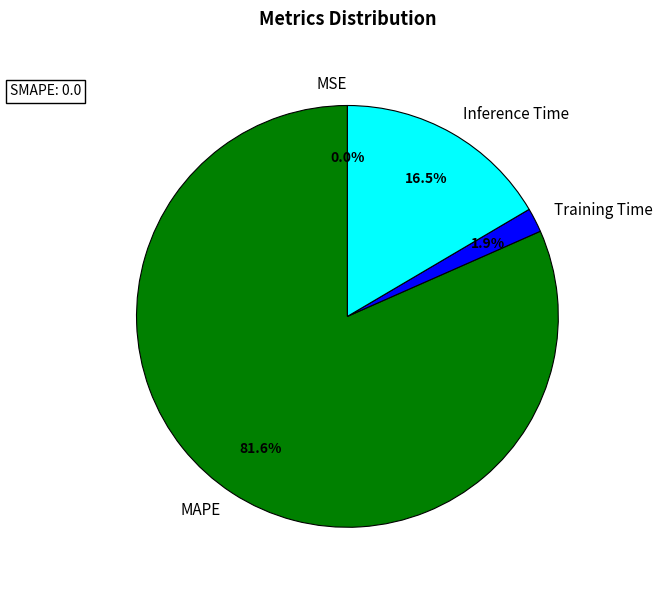

Between Inference Time and Training Time, which is larger?

Inference Time